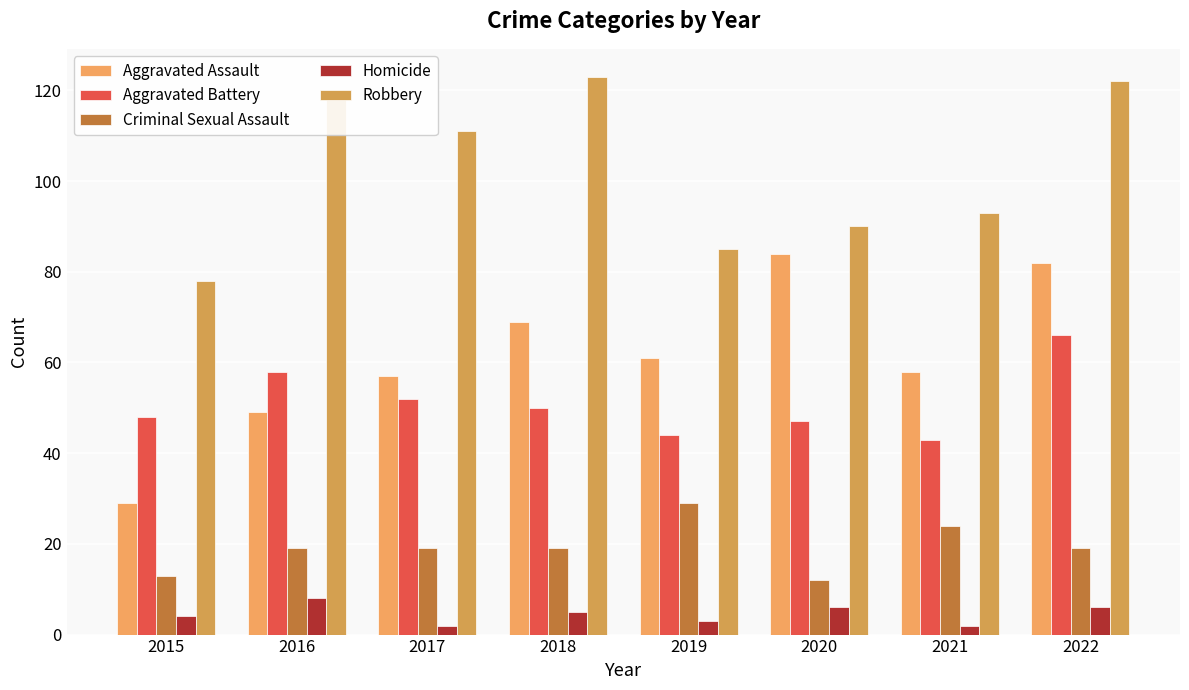

Are the bars grouped side by side (vs. stacked)?

Yes